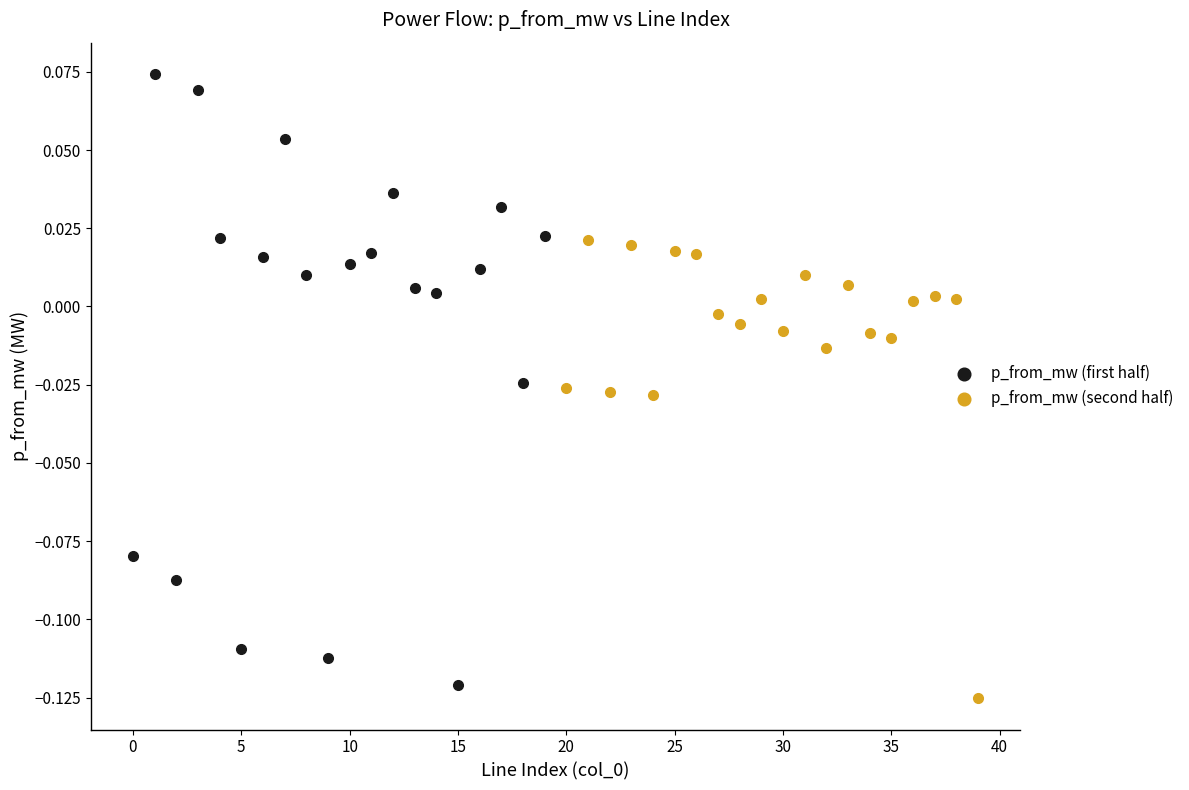

Which series contains the highest Y value?

p_from_mw (first half)